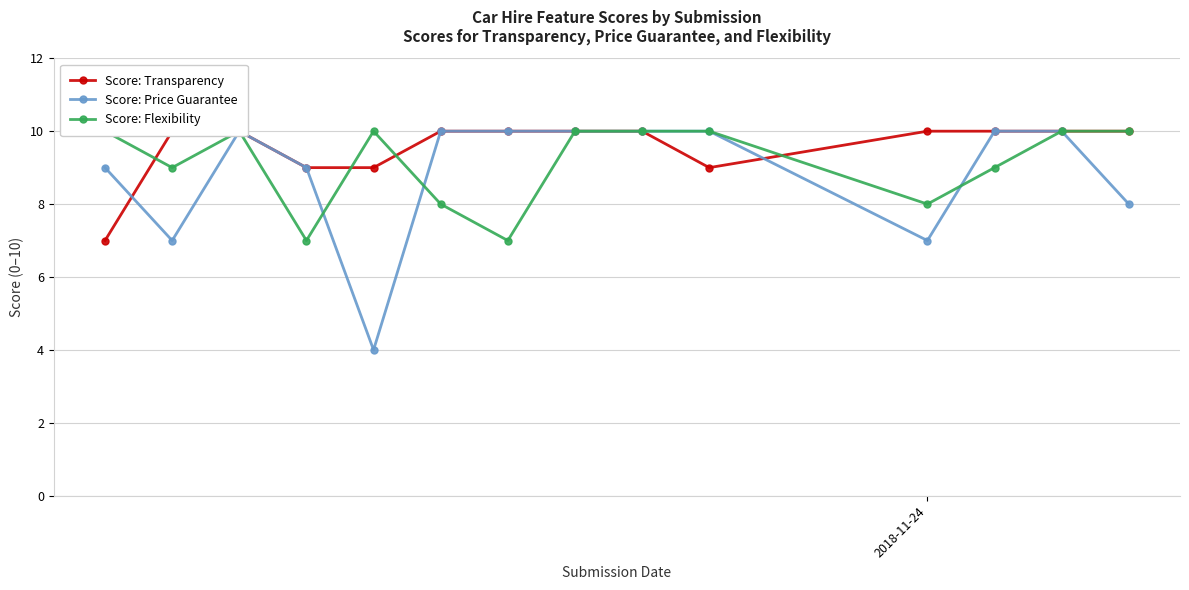

What is the average value of the Score: Price Guarantee series?

9